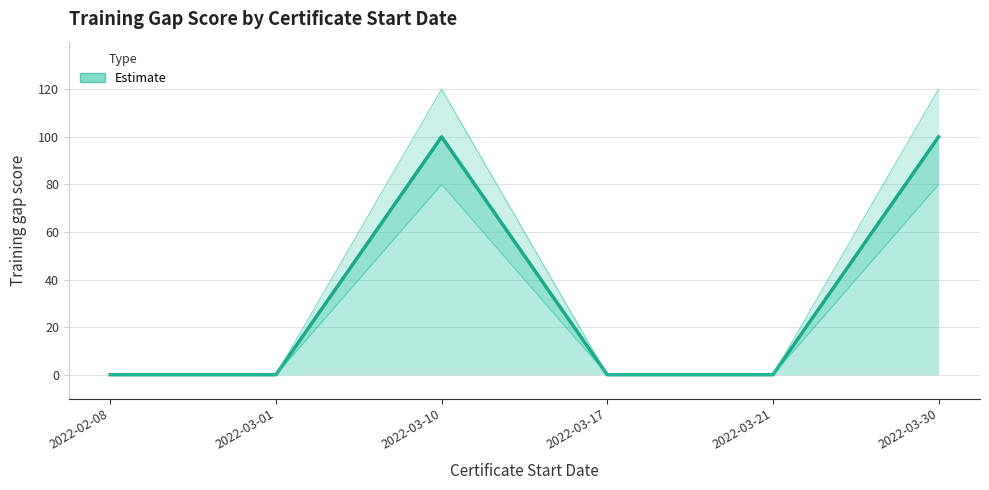

Reading left to right, what are all the values shown in this chart?

0	0	100	0	0	100